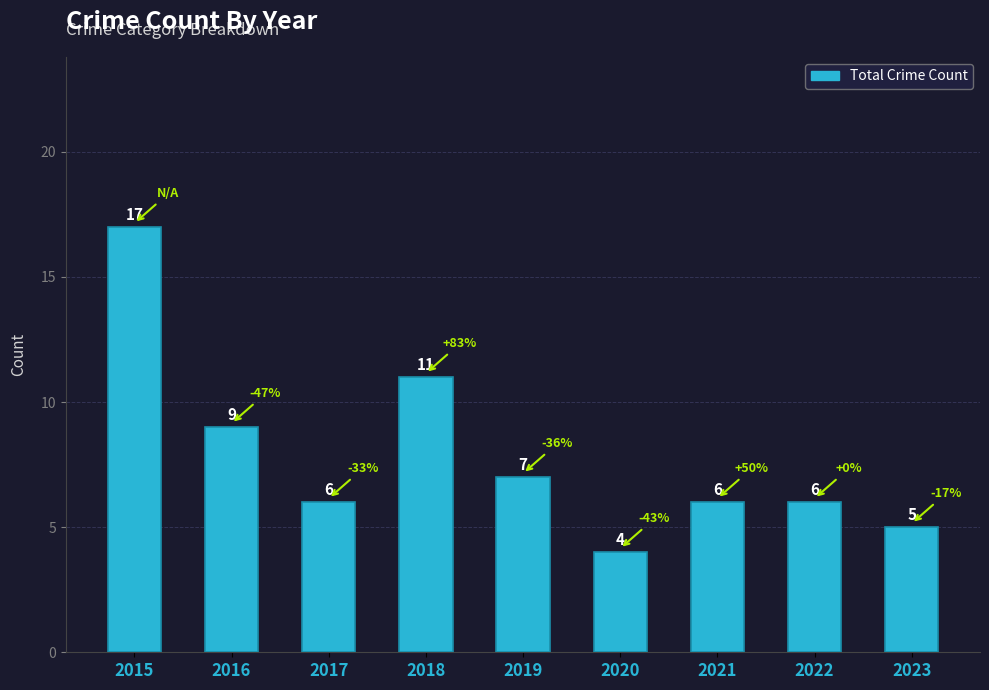

At which category does the chart reach its minimum across all series?

2020